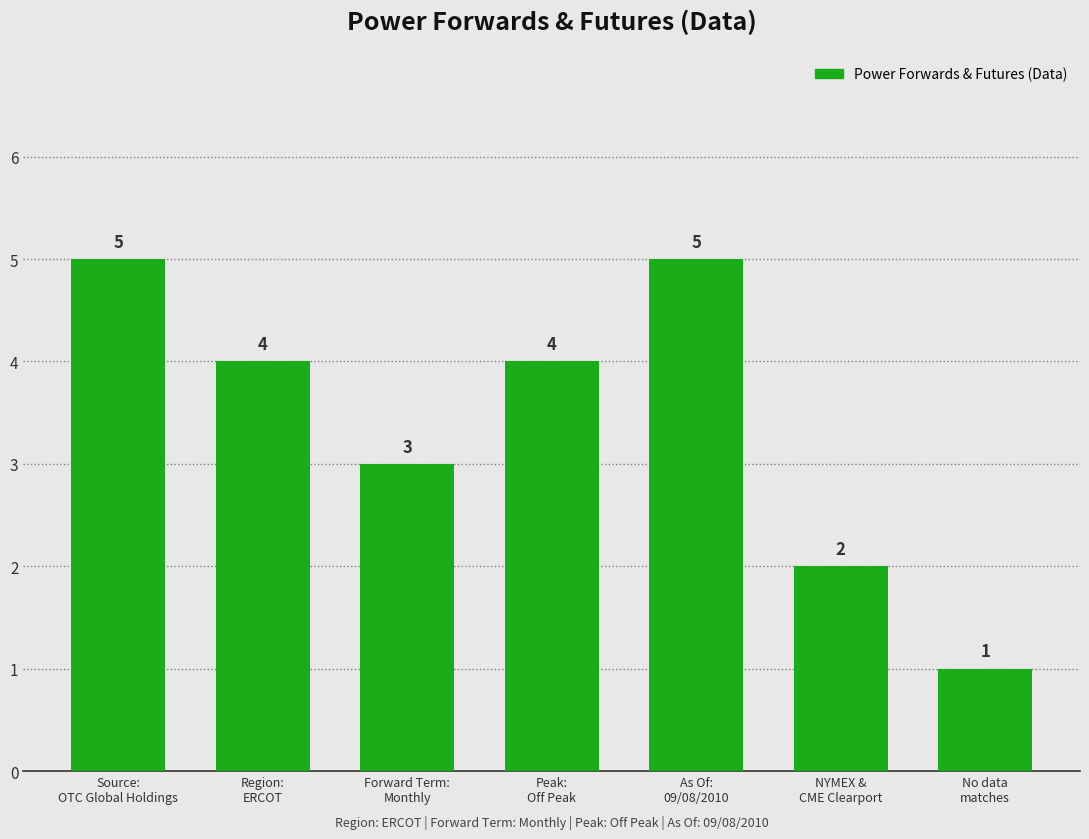

Between NYMEX &
CME Clearport and As Of:
09/08/2010, which is larger?

As Of:
09/08/2010